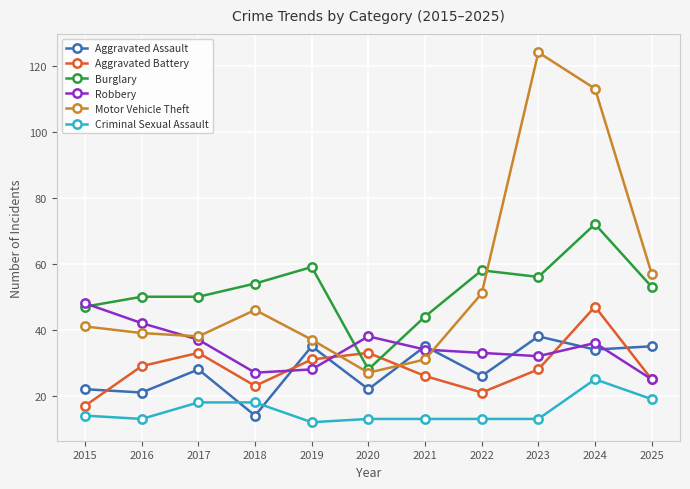

Which series changed the most between 2023 and 2024?

Aggravated Battery